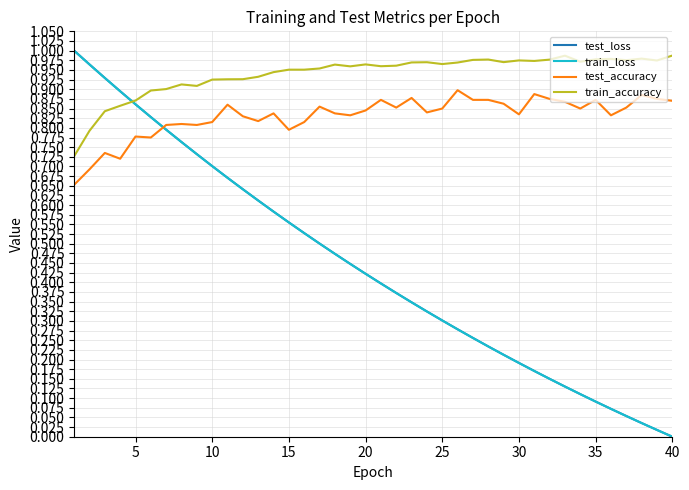

Which series has the largest total across all categories?

train_accuracy